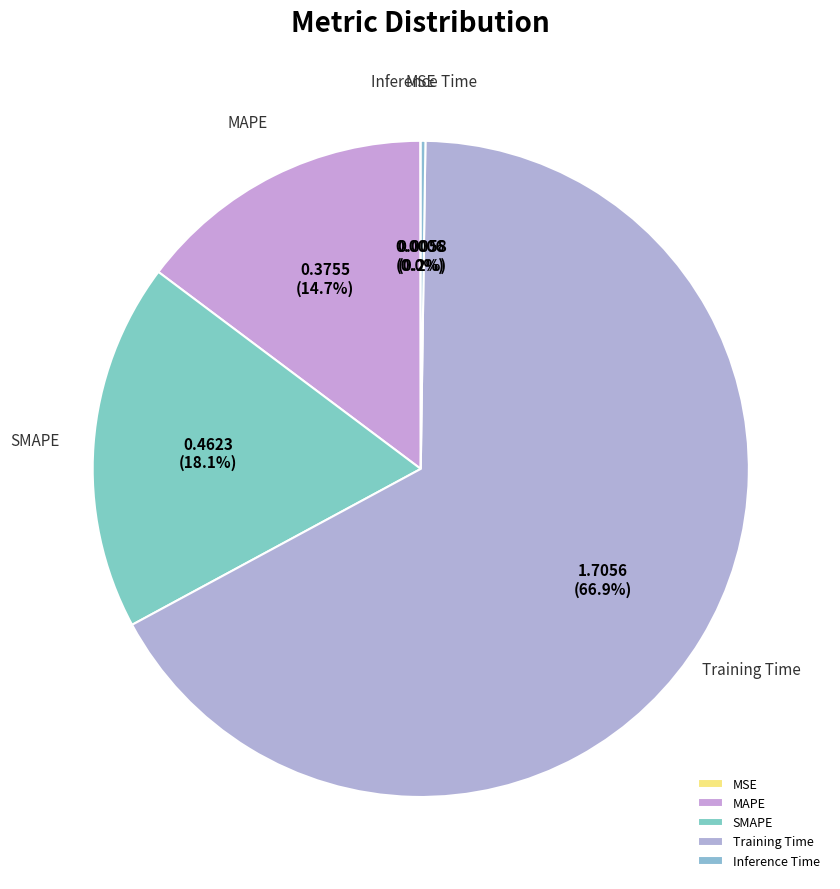

What portion of the pie excludes MAPE?

85.3%